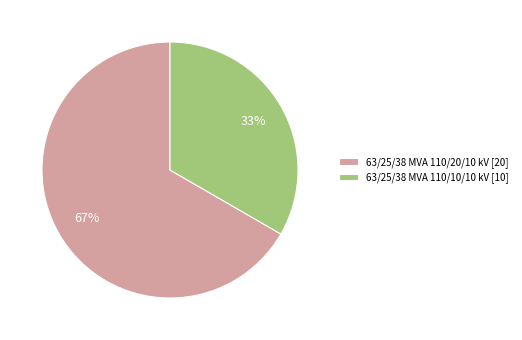

What percentage is the 63/25/38 MVA 110/10/10 kV slice, to the nearest percent?

33%